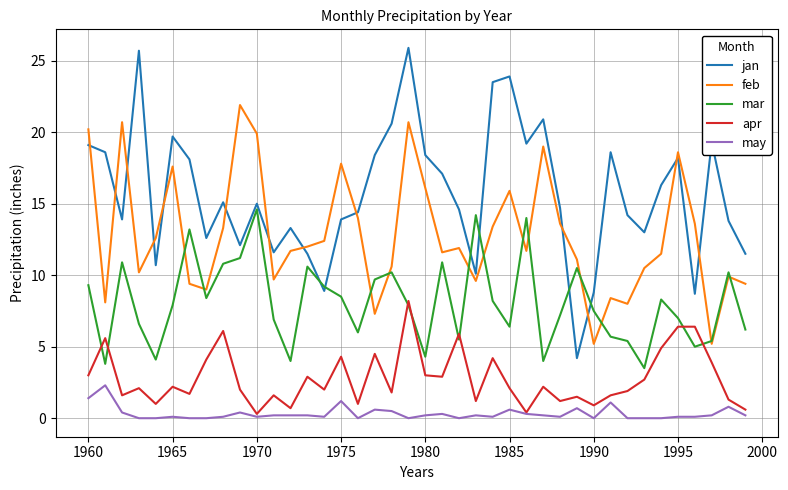

Which series has the widest spread of values?

jan